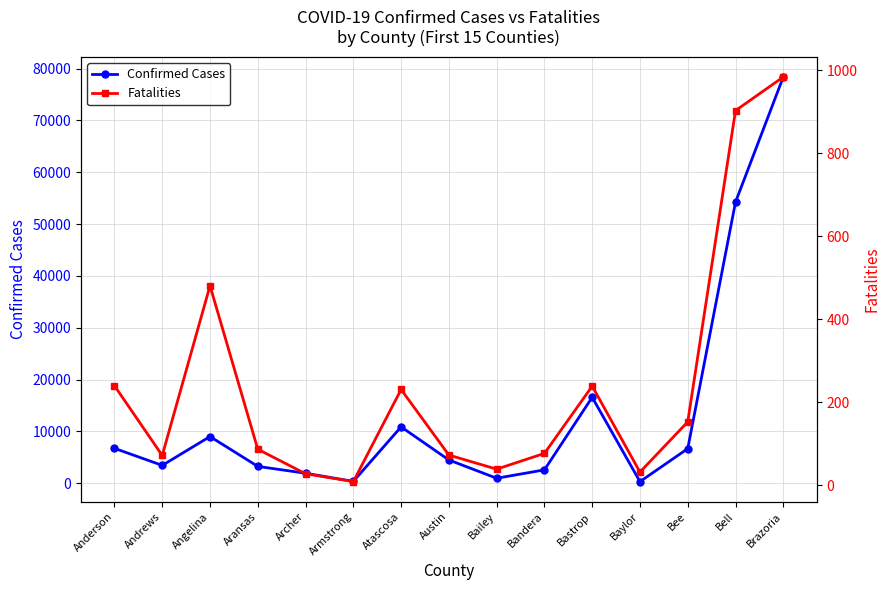

Is the value of Confirmed Cases at Armstrong greater than the value of Fatalities at Bee?

Yes